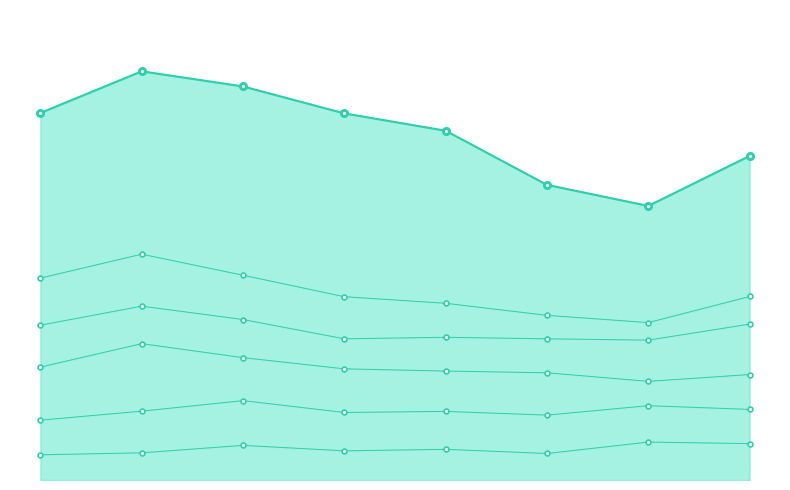

Rank the series by their maximum value, from lowest to highest.

Aggravated Assault, Aggravated Battery, Burglary, Motor Vehicle Theft, Robbery, Theft